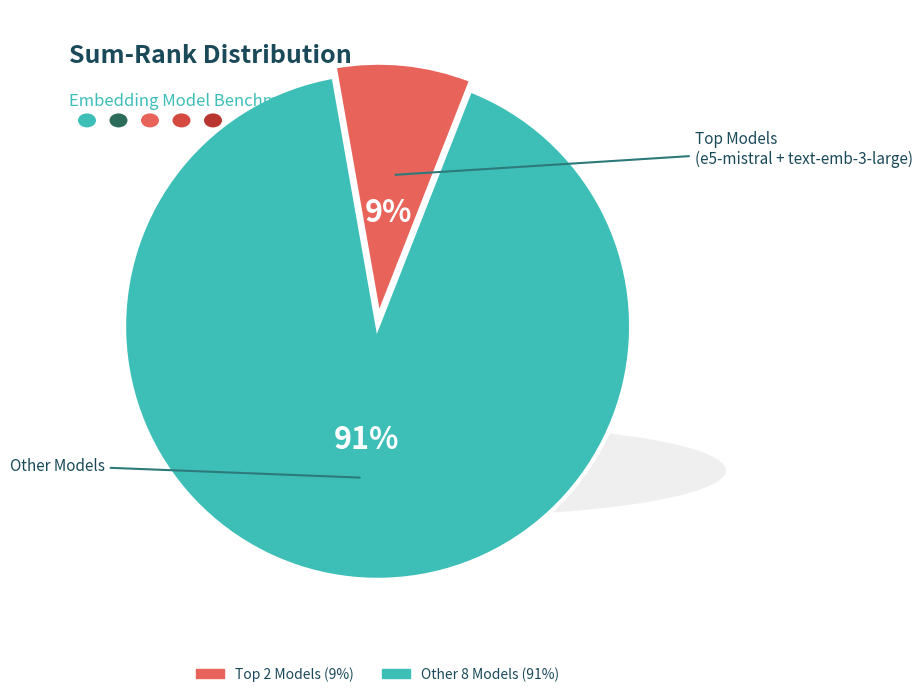

Does any single category account for the majority?

Yes